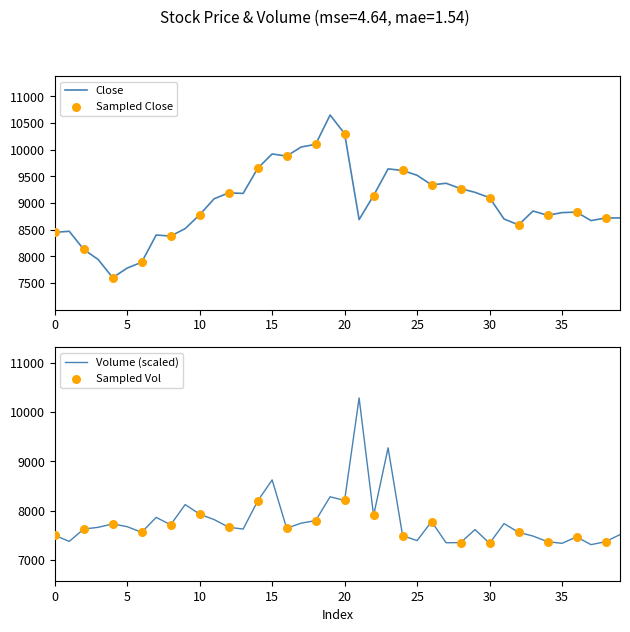

What is the minimum value for Close?

7600